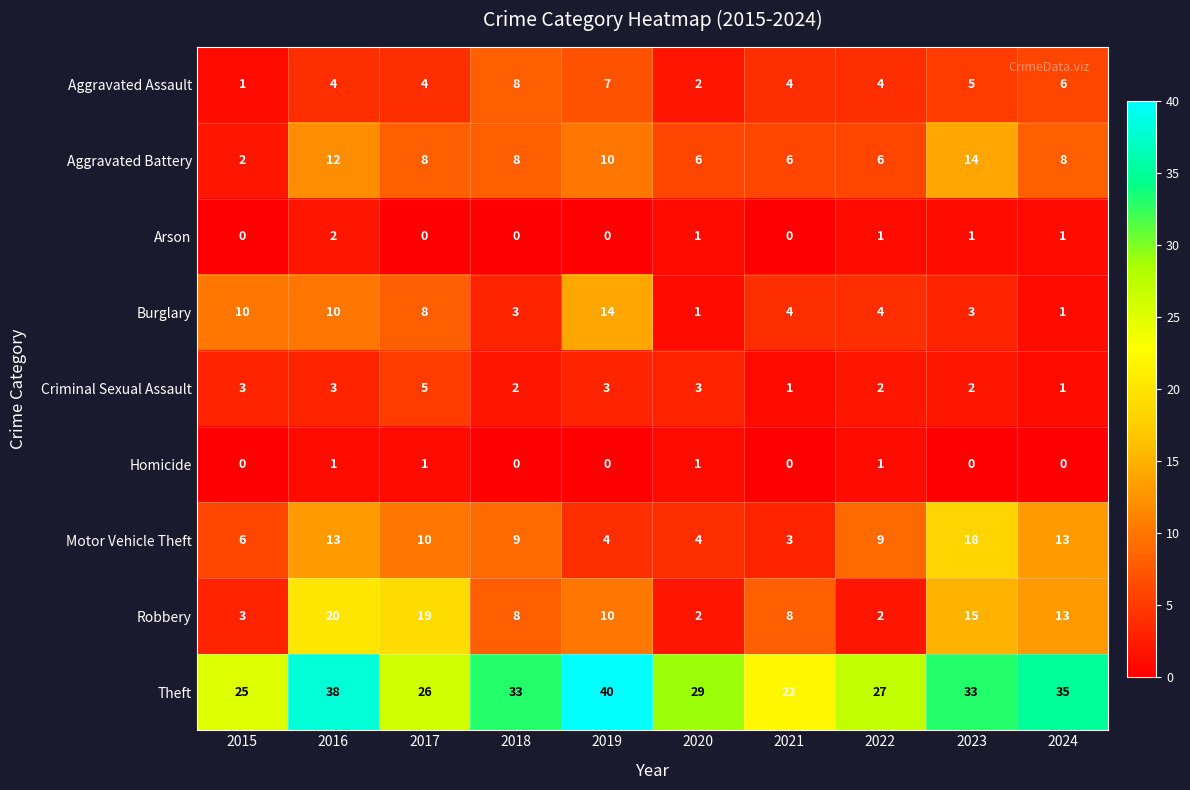

What is the difference between the Criminal Sexual Assault values at 2023 and 2017?

3